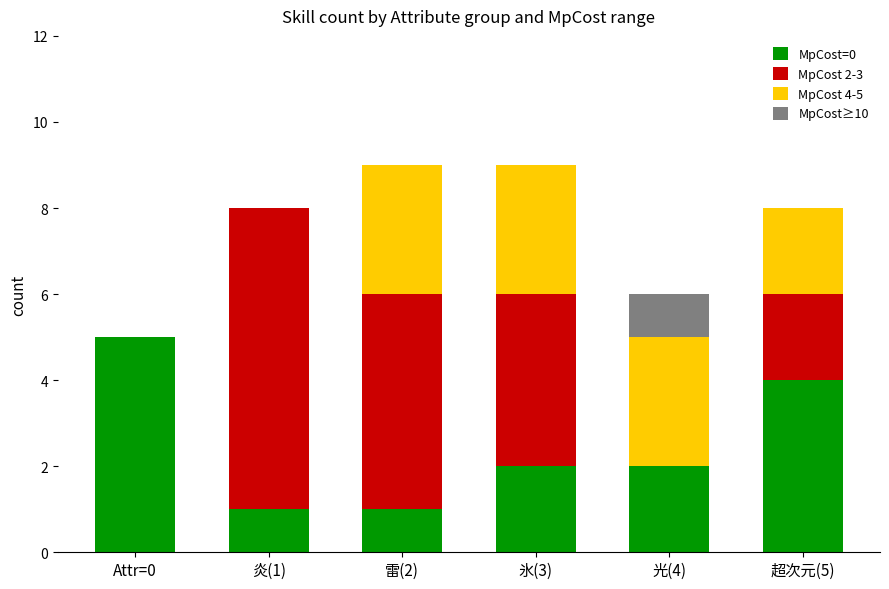

The MpCost=0 series shows 1 at 雷(2). True or false?

True